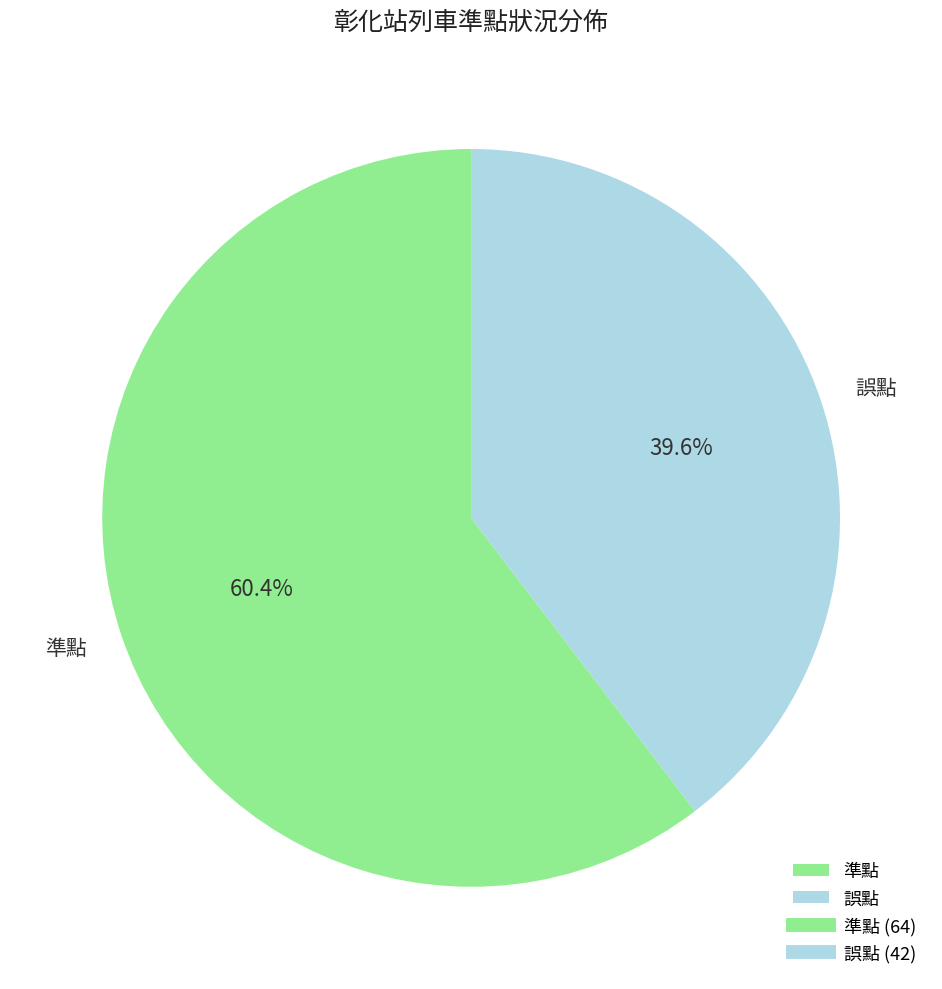

How many slices are in this pie chart?

2